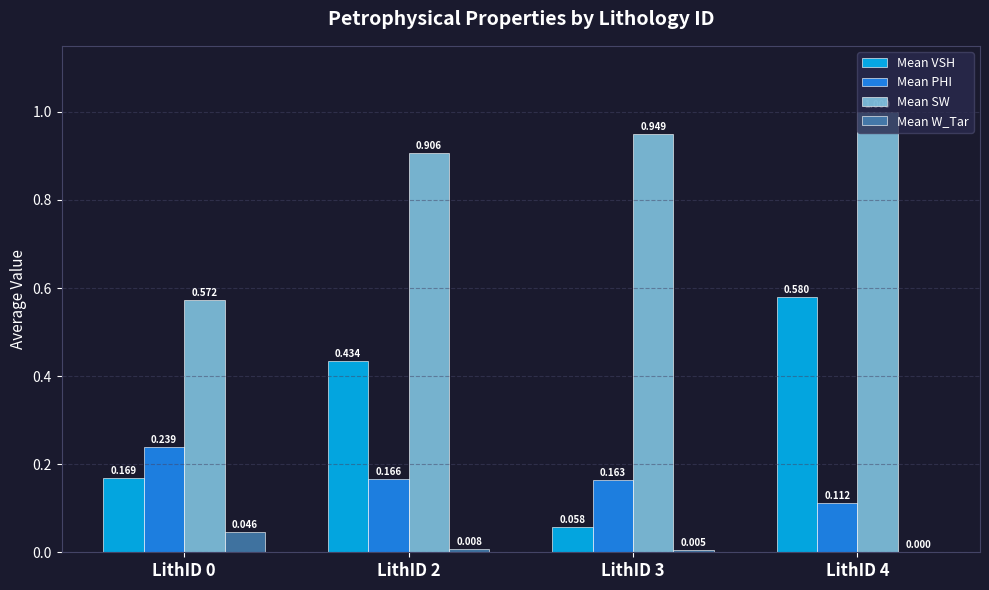

What is the total value across all series at LithID 4?

1.7